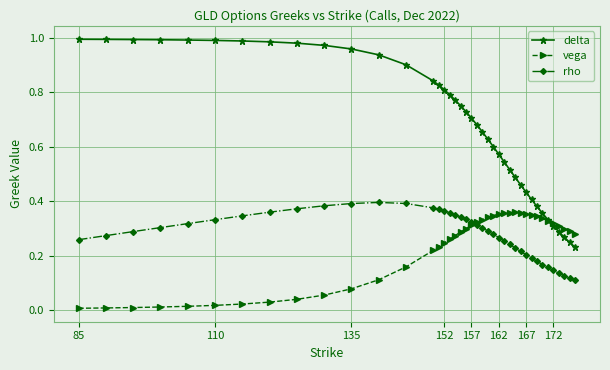

Which series ends up on top after the final intersection of vega and rho?

vega